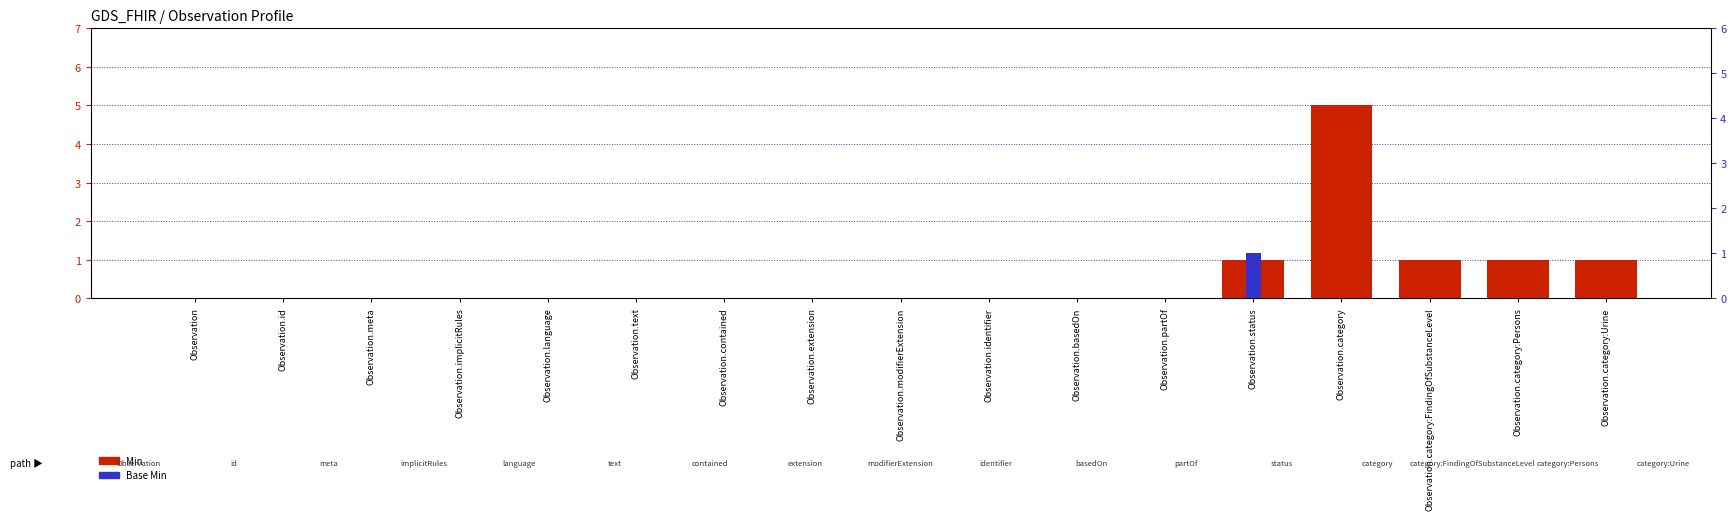

At which category is the sum across all series the highest?

Observation.category